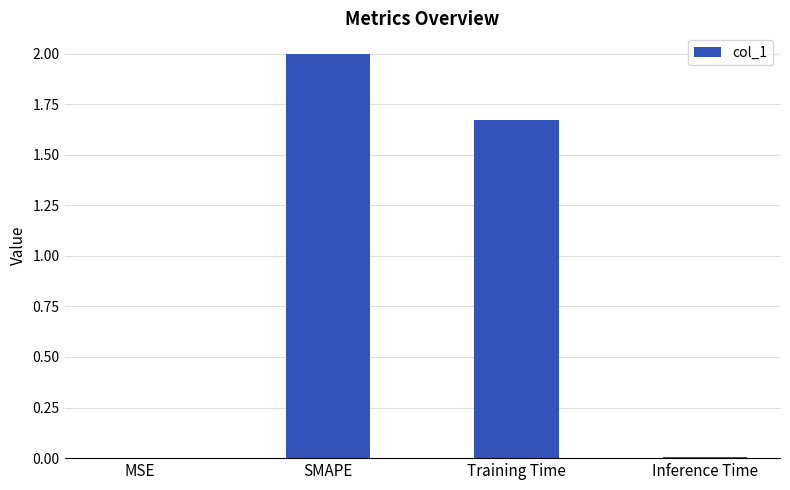

What is the sum of all values?

3.7